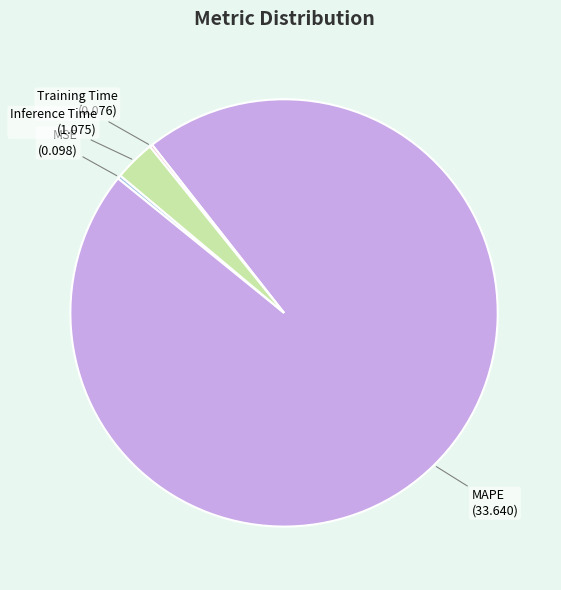

Is the sum of MSE and MAPE greater than half?

Yes